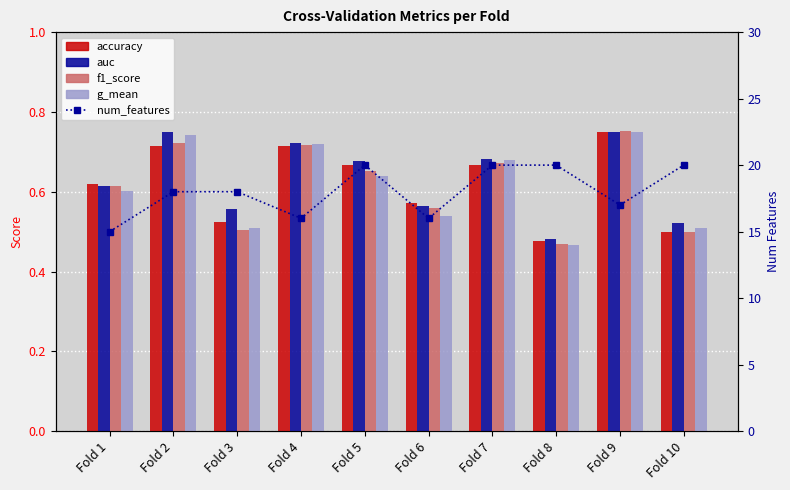

What are all the series names shown in the legend?

accuracy, auc, f1_score, g_mean, num_features